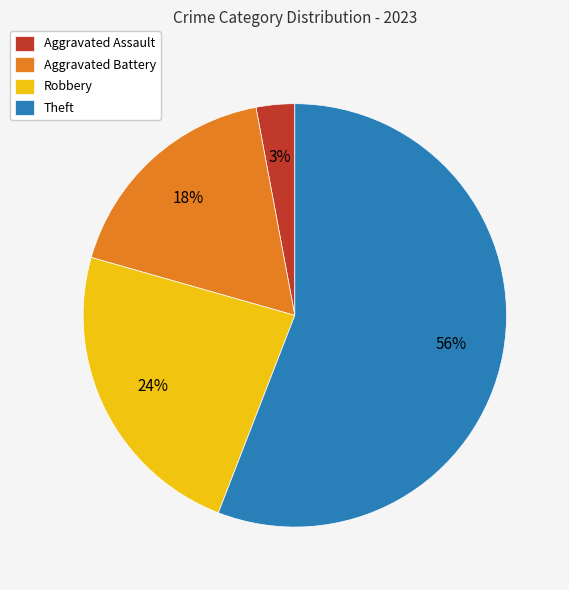

Which slice is the largest?

Theft